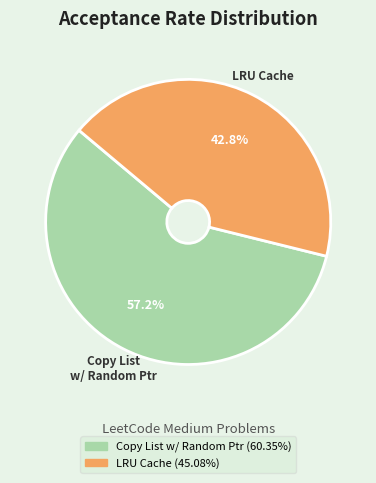

Is there a majority slice in this chart?

Yes